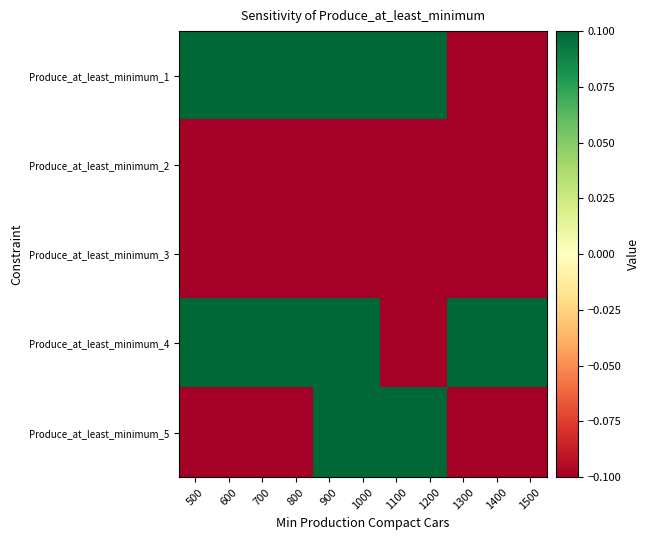

At 700, list the series in order from largest to smallest.

Produce_at_least_minimum_1, Produce_at_least_minimum_4, Produce_at_least_minimum_2, Produce_at_least_minimum_3, Produce_at_least_minimum_5